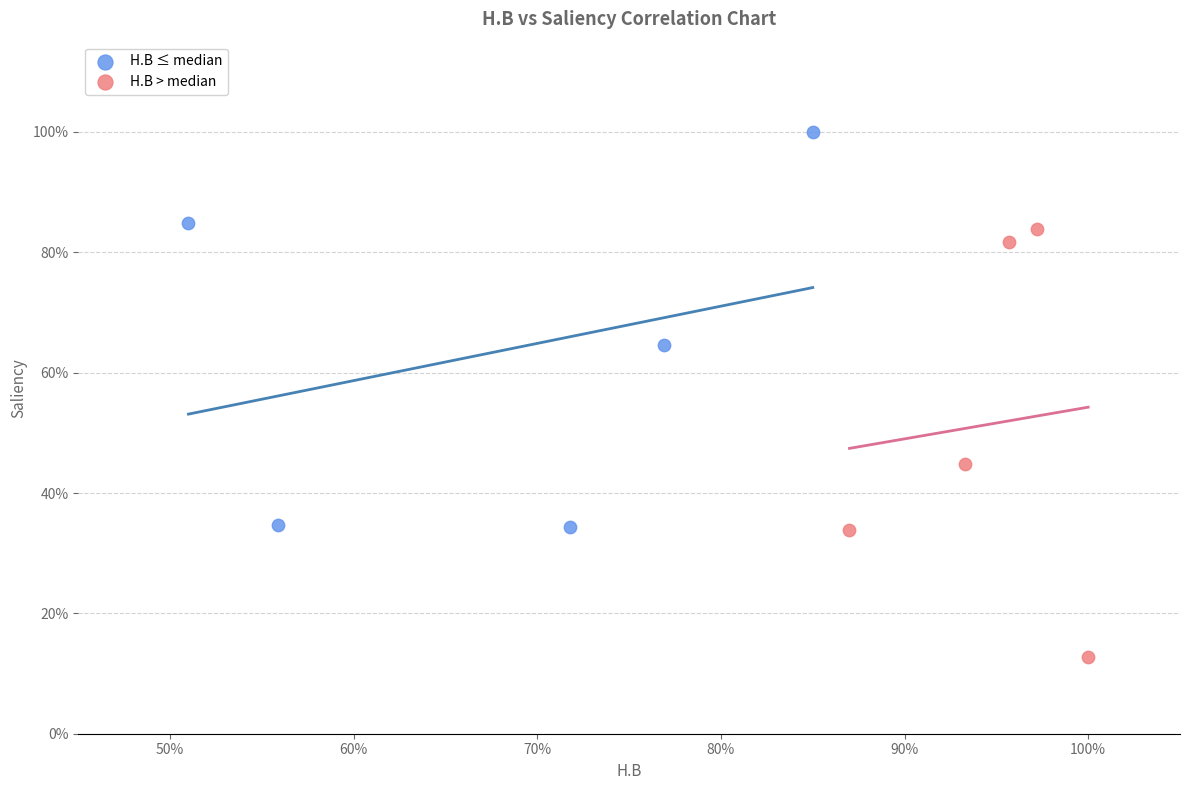

Which series has the largest Y range (max minus min)?

H.B > median